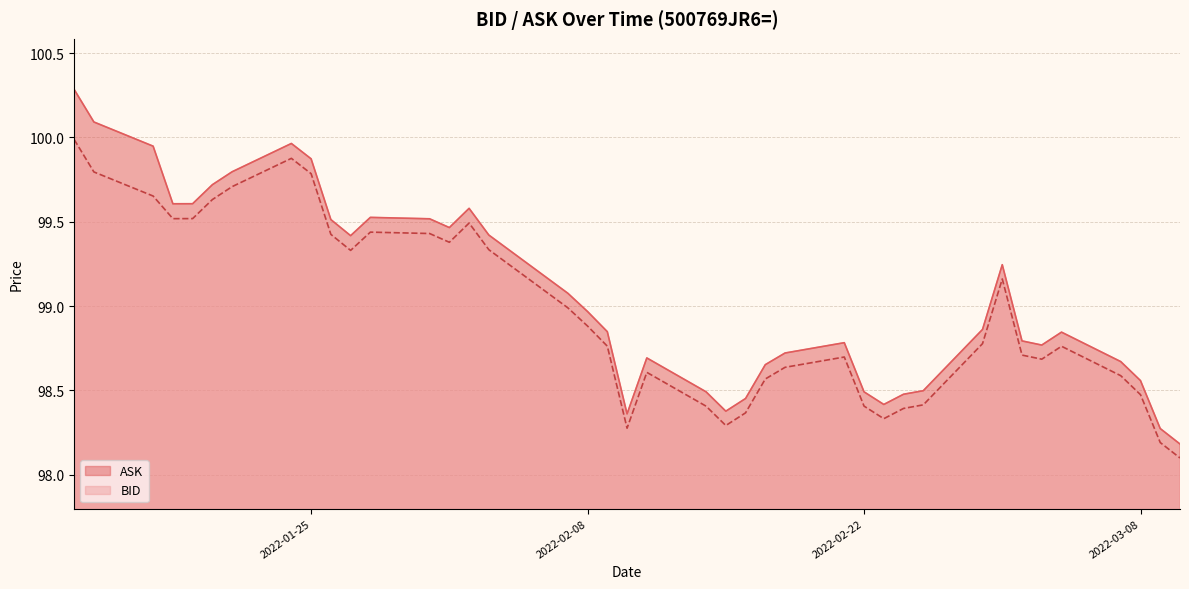

Where is the first local maximum for ASK?

2022-01-24